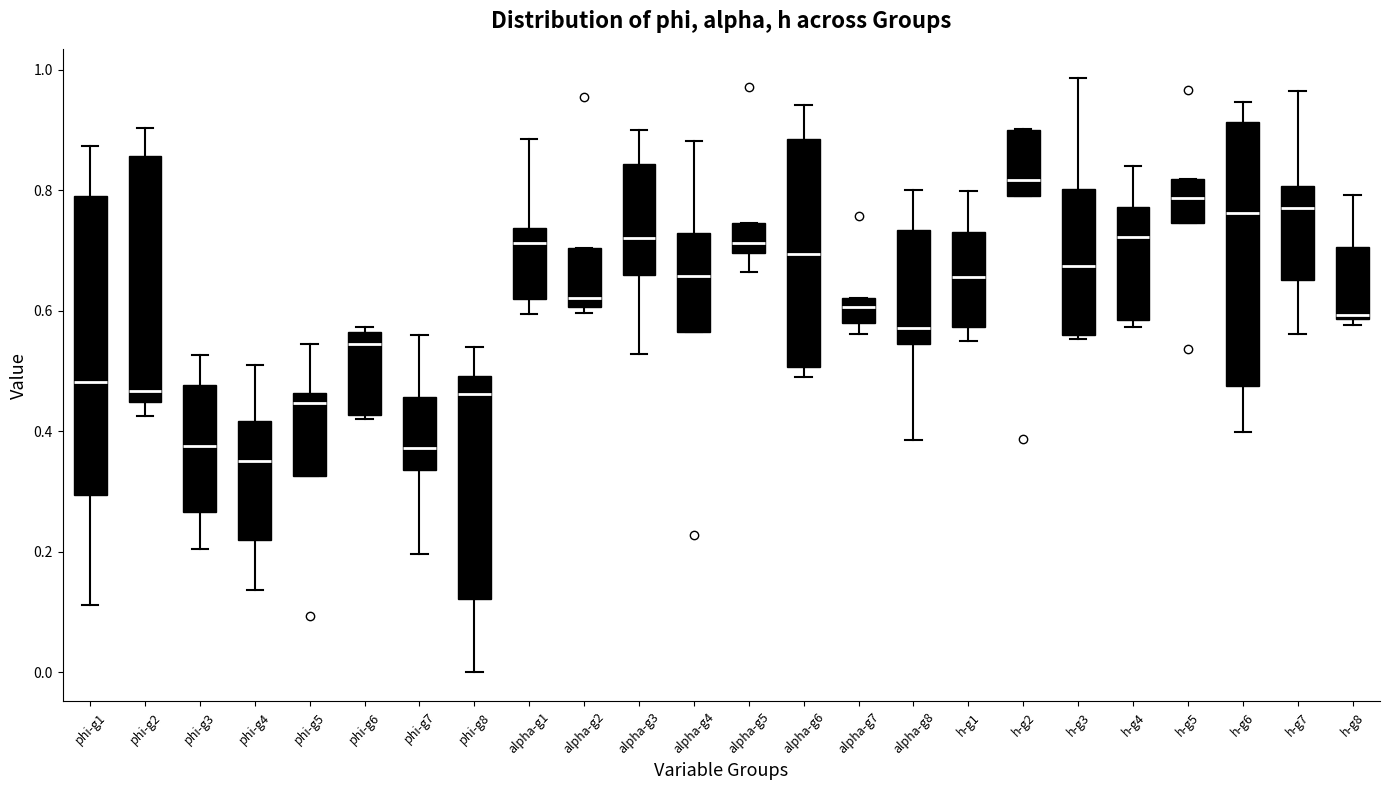

Reading left to right, read every box against the y-axis: the position of its median line, the range the box covers, and the ends of its whiskers. The values are not printed on the chart, so give them approximately, as read against the axis.

phi-g1: median 0.48, box 0.30 to 0.80, whiskers 0.12 to 0.88
phi-g2: median 0.46, box 0.44 to 0.86, whiskers 0.42 to 0.90
phi-g3: median 0.38, box 0.26 to 0.48, whiskers 0.20 to 0.52
phi-g4: median 0.36, box 0.22 to 0.42, whiskers 0.14 to 0.52
phi-g5: median 0.44, box 0.32 to 0.46, whiskers 0.32 to 0.54
phi-g6: median 0.54, box 0.42 to 0.56, whiskers 0.42 (just below the box's lower edge) to 0.58
phi-g7: median 0.38, box 0.34 to 0.46, whiskers 0.20 to 0.56
phi-g8: median 0.46, box 0.12 to 0.50, whiskers 0.00 to 0.54
alpha-g1: median 0.72, box 0.62 to 0.74, whiskers 0.60 to 0.88
alpha-g2: median 0.62, box 0.60 to 0.70, whiskers 0.60 (just below the box's lower edge) to 0.70
alpha-g3: median 0.72, box 0.66 to 0.84, whiskers 0.52 to 0.90
alpha-g4: median 0.66, box 0.56 to 0.72, whiskers 0.56 to 0.88
alpha-g5: median 0.72, box 0.70 to 0.74, whiskers 0.66 to 0.74
alpha-g6: median 0.70, box 0.50 to 0.88, whiskers 0.48 to 0.94
alpha-g7: median 0.60, box 0.58 to 0.62, whiskers 0.56 to 0.62
alpha-g8: median 0.58, box 0.54 to 0.74, whiskers 0.38 to 0.80
h-g1: median 0.66, box 0.58 to 0.74, whiskers 0.56 to 0.80
h-g2: median 0.82, box 0.80 to 0.90, whiskers 0.80 to 0.90
h-g3: median 0.68, box 0.56 to 0.80, whiskers 0.56 (just below the box's lower edge) to 0.98
h-g4: median 0.72, box 0.58 to 0.78, whiskers 0.58 (just below the box's lower edge) to 0.84
h-g5: median 0.78, box 0.74 to 0.82, whiskers 0.74 to 0.82
h-g6: median 0.76, box 0.48 to 0.92, whiskers 0.40 to 0.94
h-g7: median 0.78, box 0.66 to 0.80, whiskers 0.56 to 0.96
h-g8: median 0.60, box 0.58 to 0.70, whiskers 0.58 (just below the box's lower edge) to 0.80